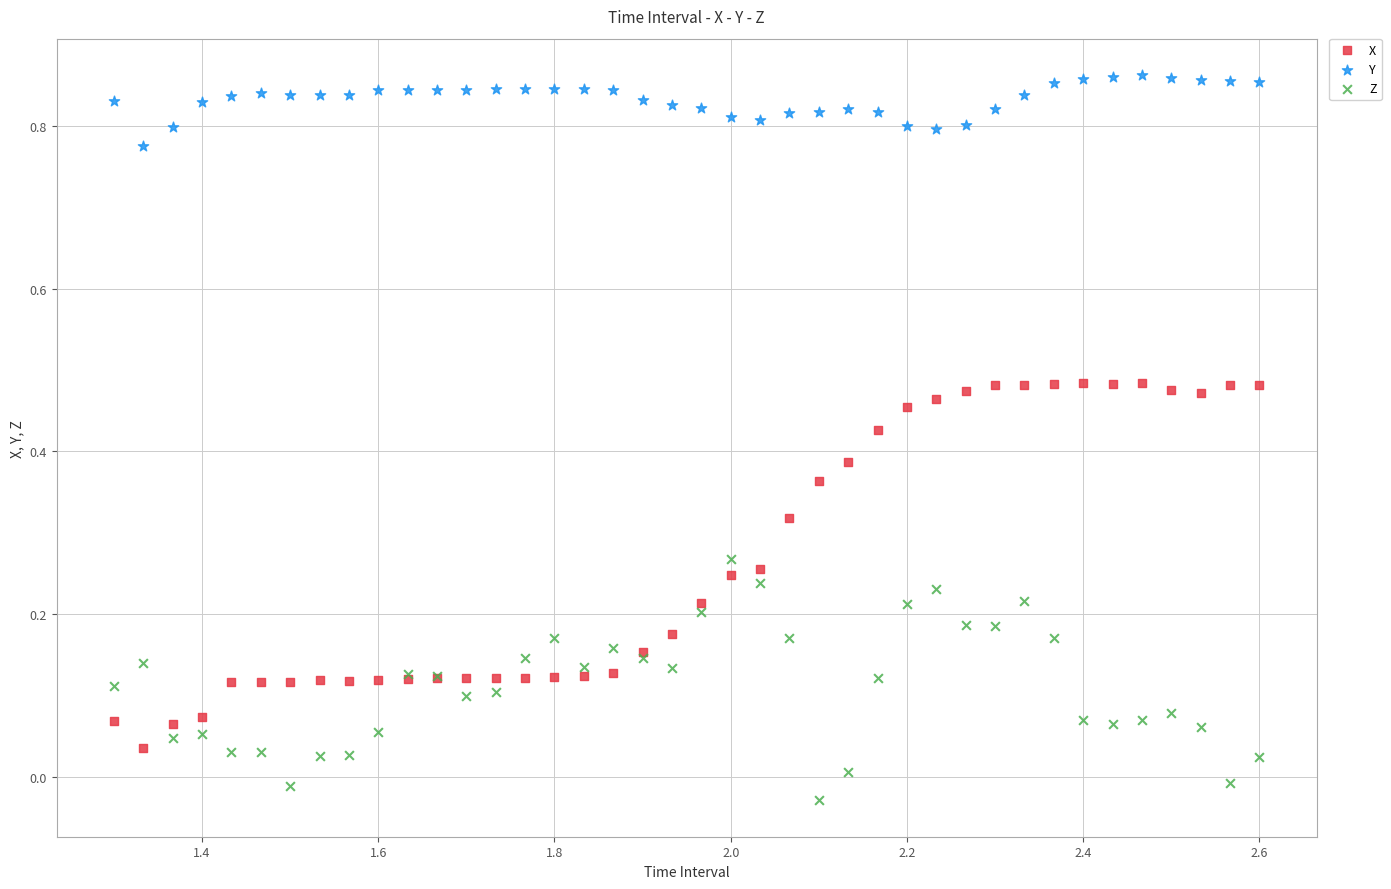

Which series contains the highest Y value?

Y